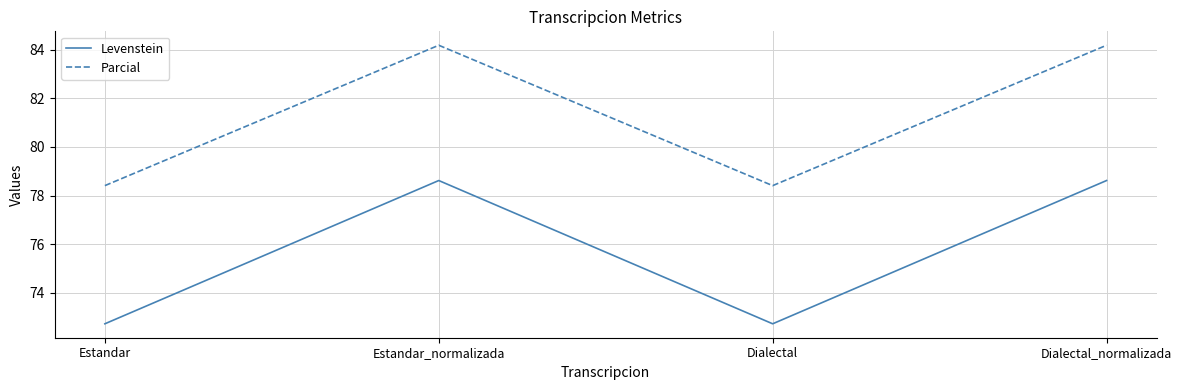

What is the sum of all Levenstein values?

302.7